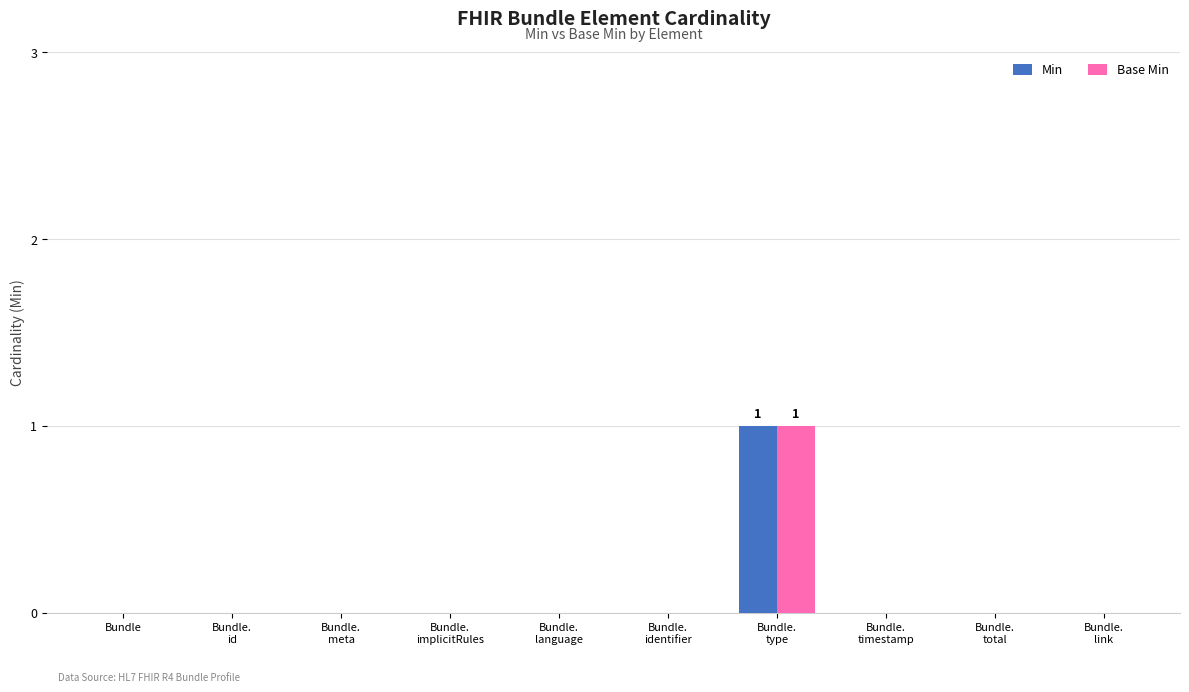

Count the number of categories in the chart.

10